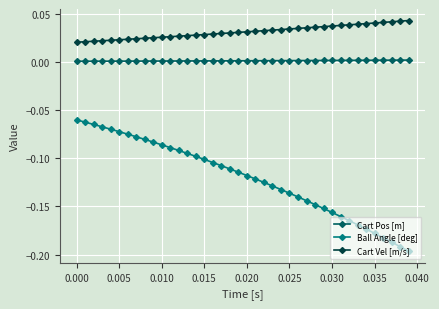

Which series has the largest range (max minus min)?

Ball Angle [deg]